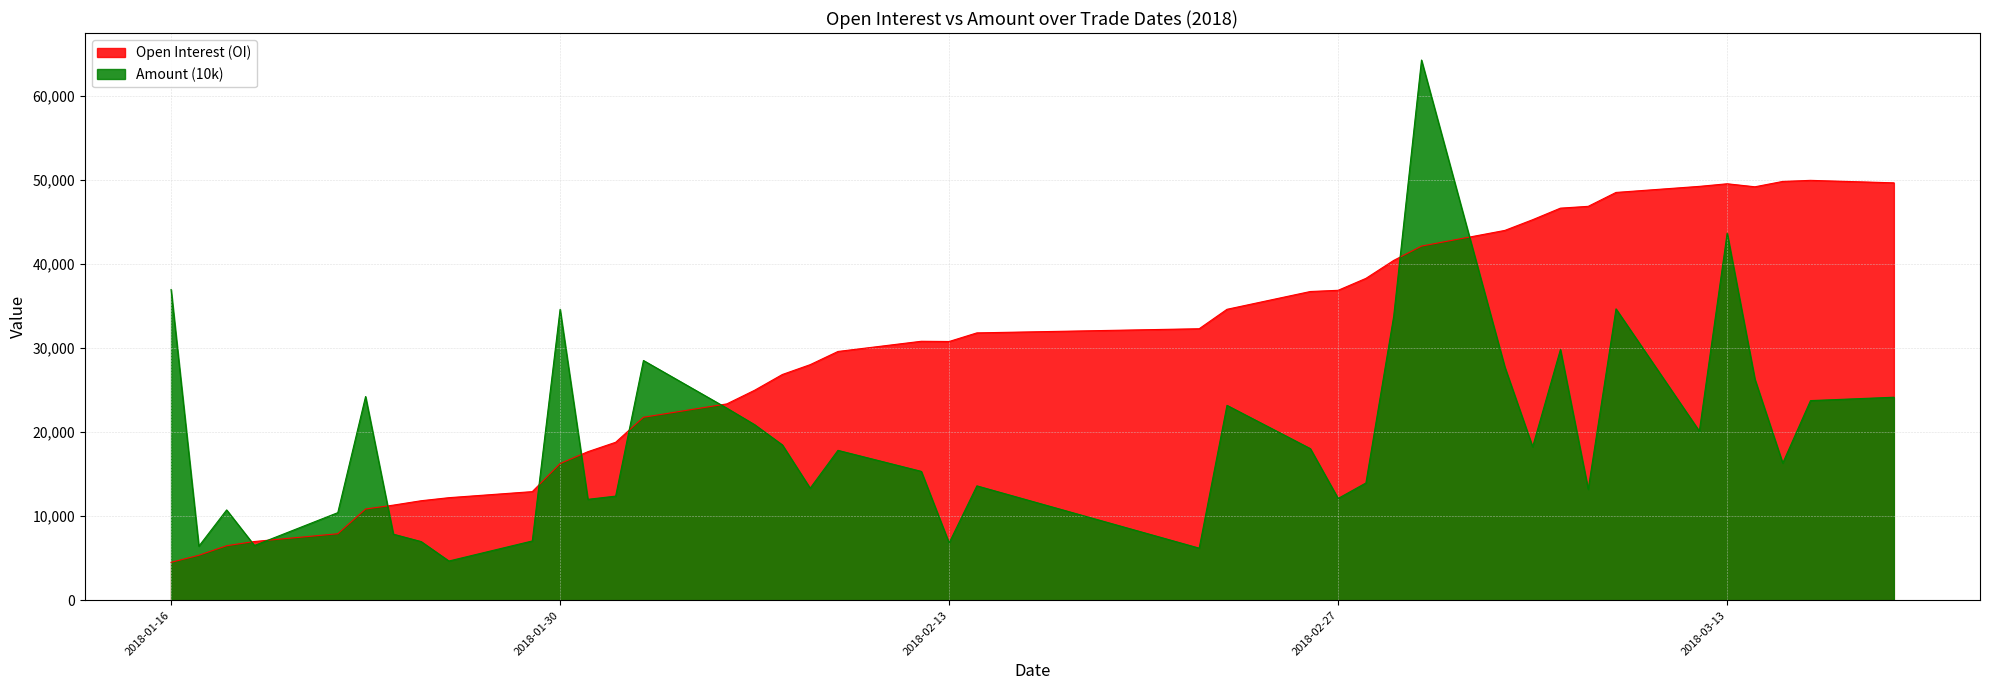

Which series has the widest spread of values?

Amount (10k)